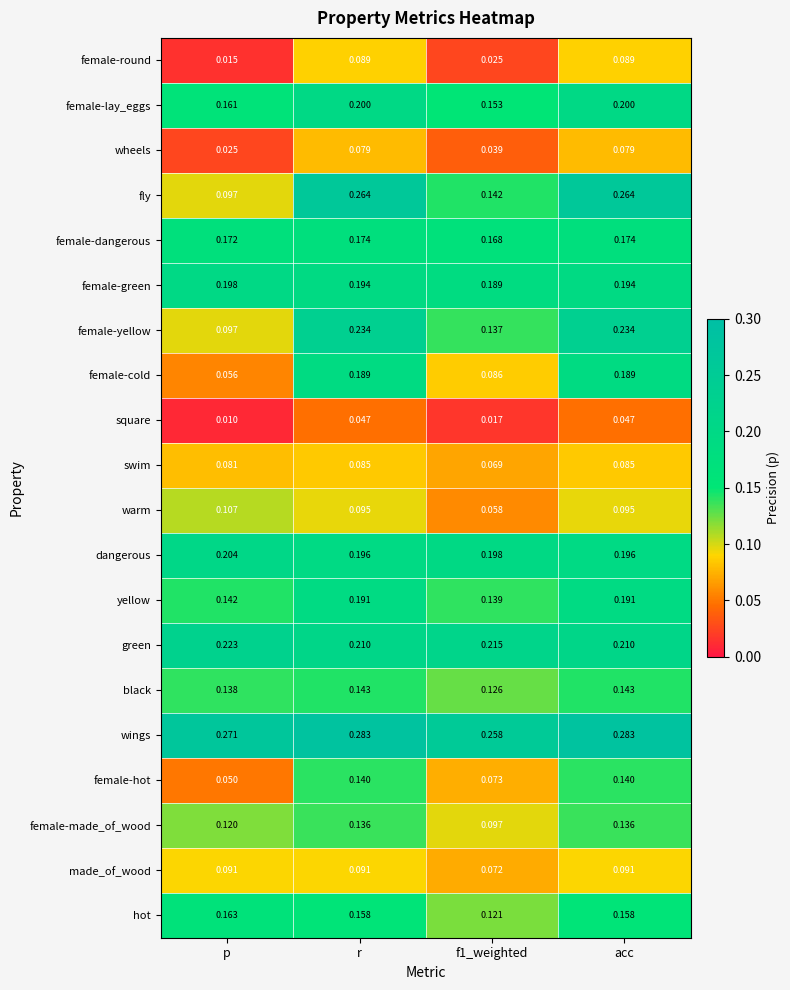

At which label is female-yellow closest to 0?

p